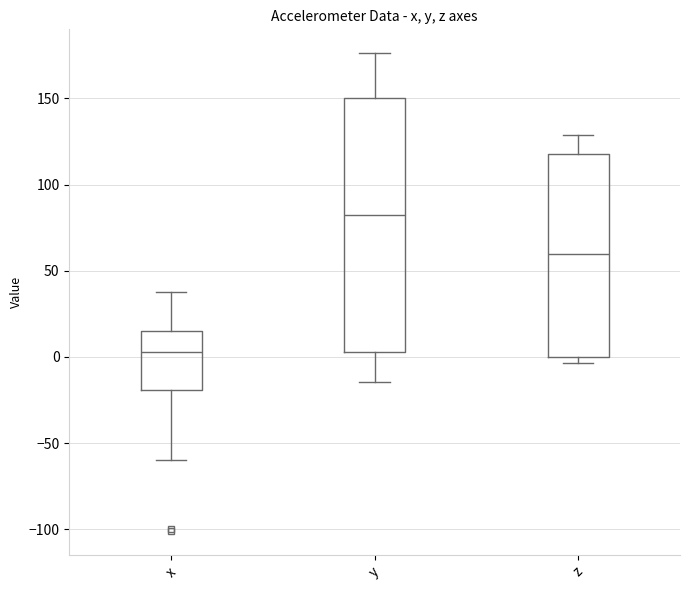

Where is the upper edge of the box for x on the y-axis? The values are not printed on the chart, so give them approximately, as read against the axis.

15